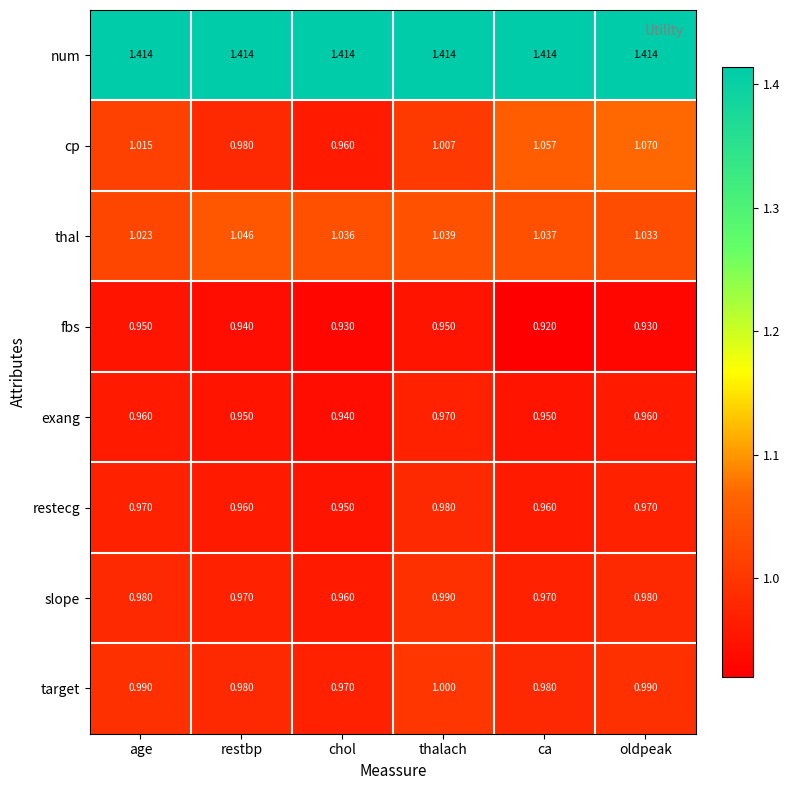

At which label does slope reach its peak?

thalach